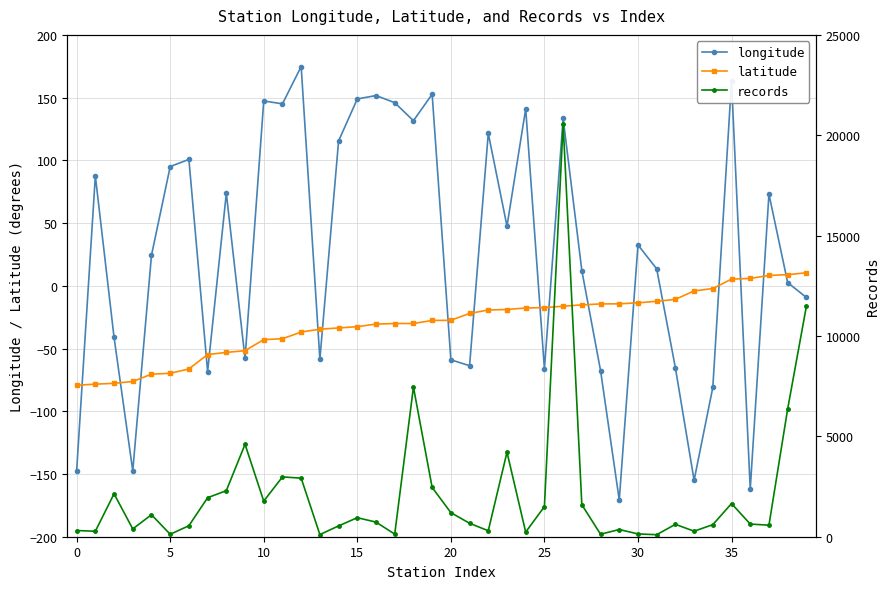

What is the label of the 38th point from the left?

37